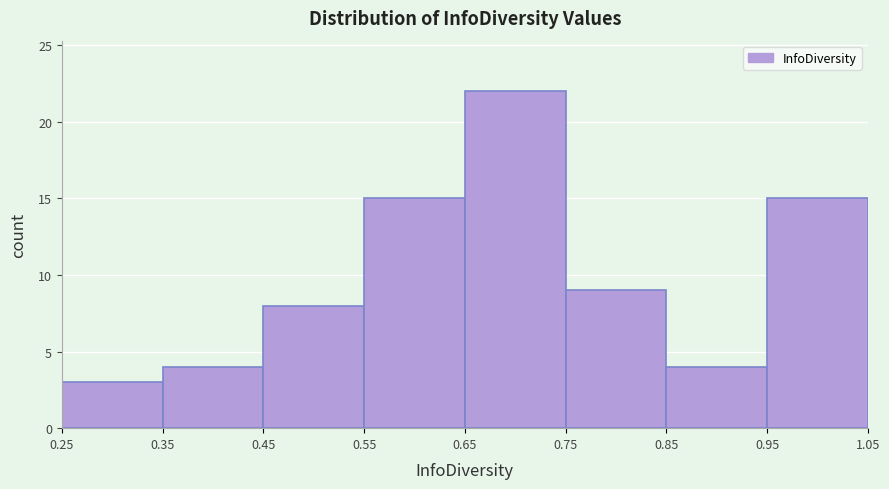

Reading left to right, list every bar in this chart as the range it spans on the x-axis followed by its height. The values are not printed on the chart, so give them approximately, as read against the axis.

0.25 to 0.35: 3
0.35 to 0.45: 4
0.45 to 0.55: 8
0.55 to 0.65: 15
0.65 to 0.75: 22
0.75 to 0.85: 9
0.85 to 0.95: 4
0.95 to 1.05: 15